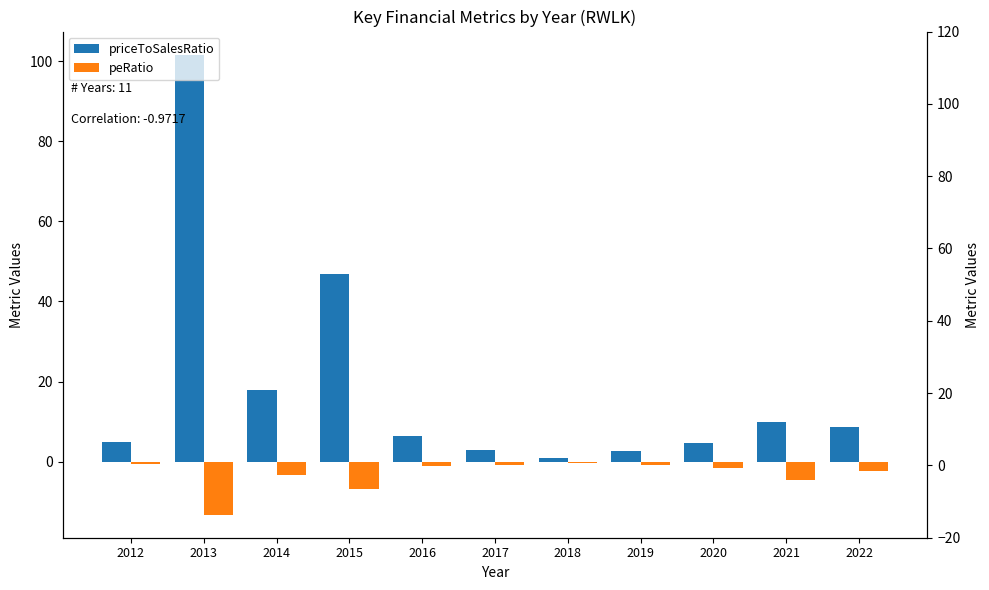

Where does the priceToSalesRatio series first go above 6?

2013